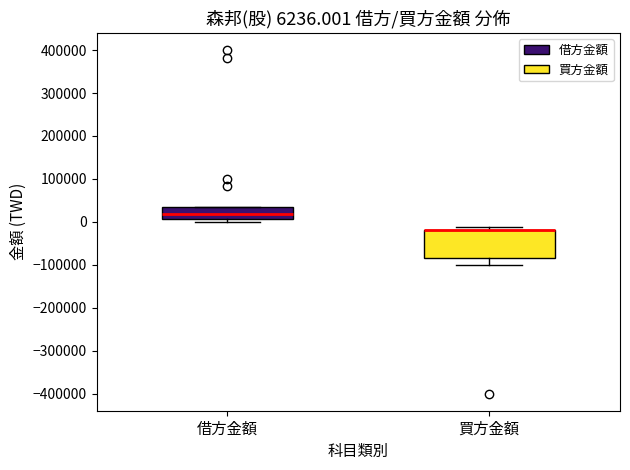

Which box is the tallest, from its lower edge to its upper edge?

買方金額